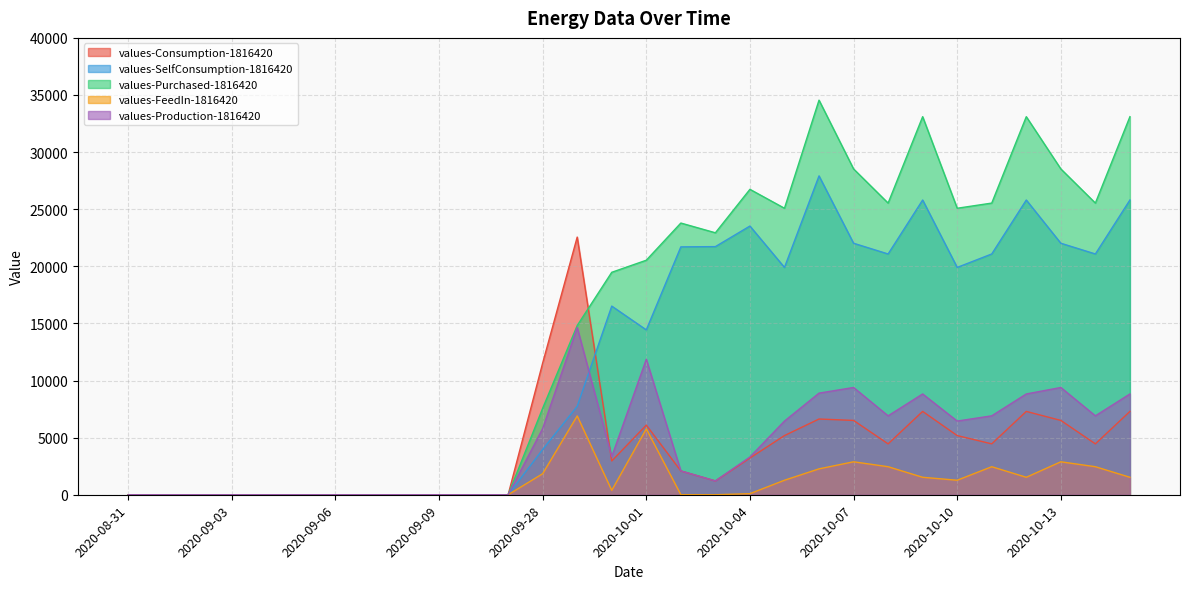

How many values in the values-FeedIn-1816420 series are below 383?

15